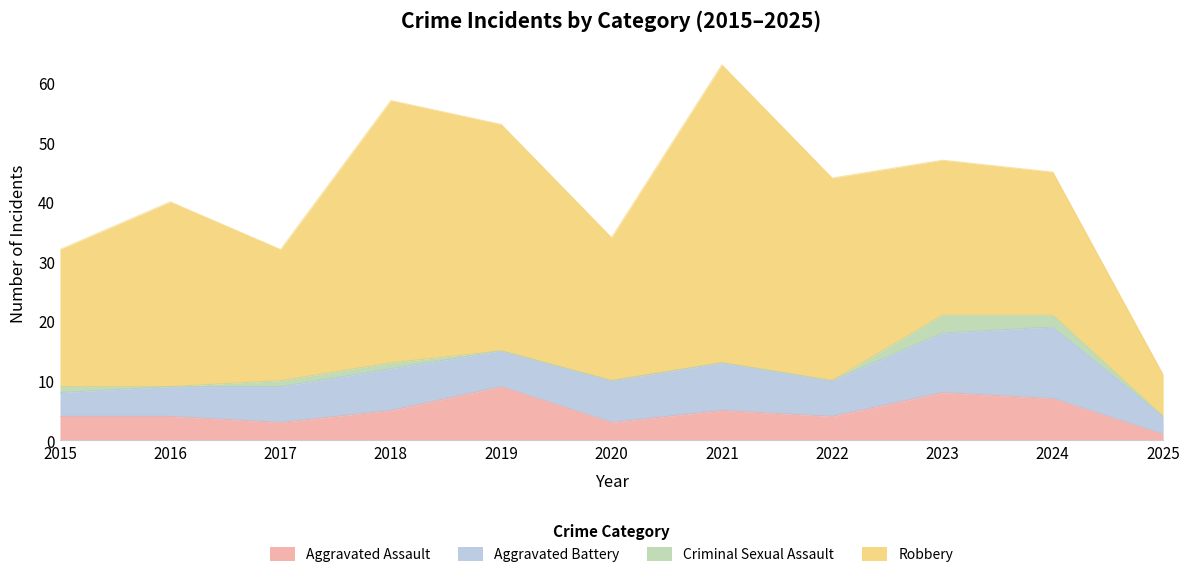

What is the maximum value shown in the chart?

50